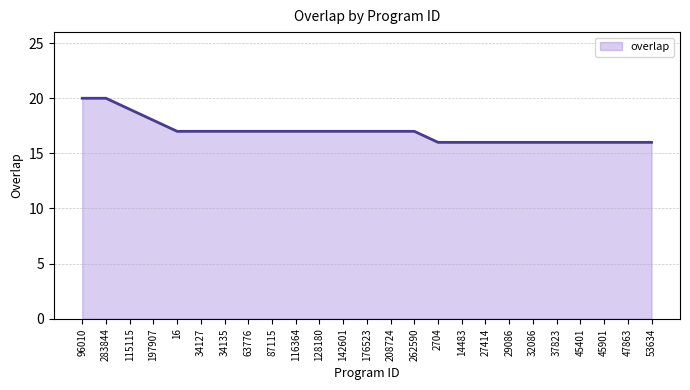

What is the sum of all values?

424